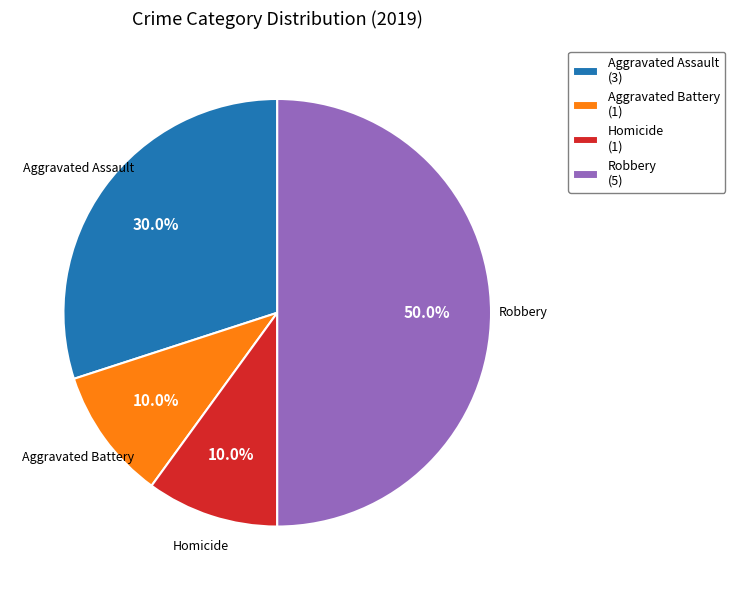

What percentage do Aggravated Battery (1) and Aggravated Assault (3) together represent?

40.0%